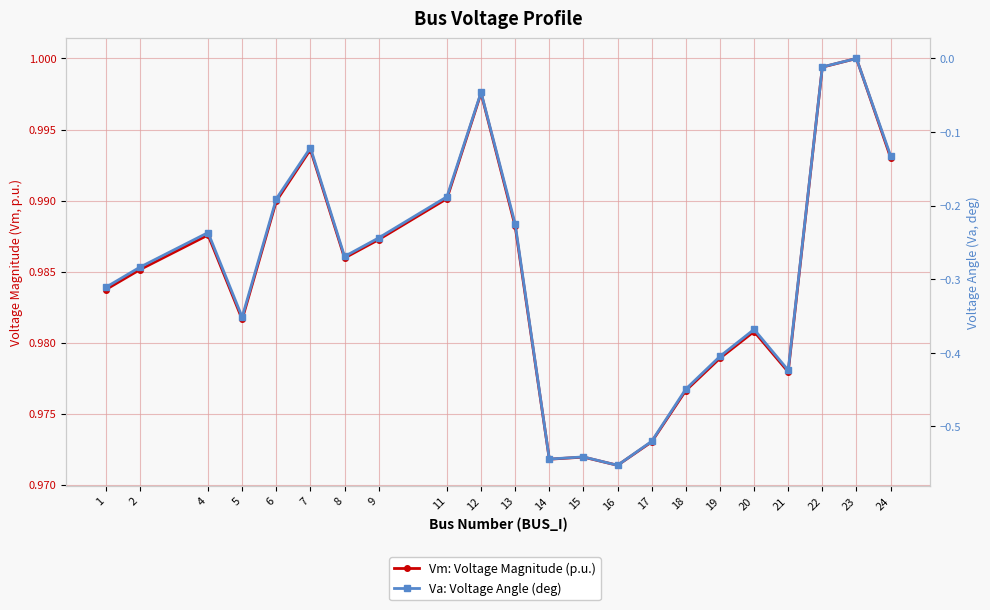

How many interior local peaks does the Va: Voltage Angle (deg) series have?

6